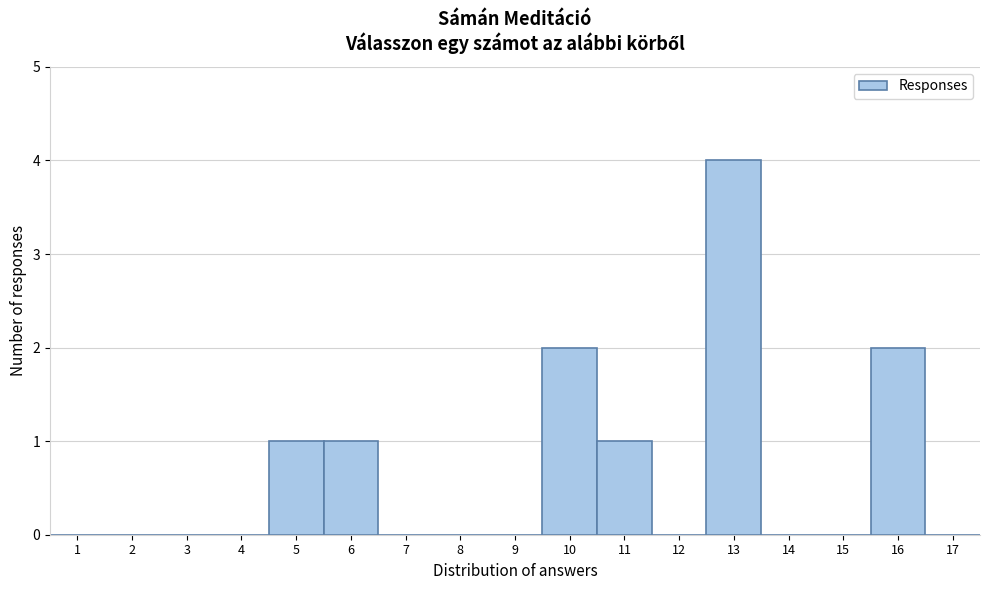

What is the height of the bar covering 4.5 to 5.5 on the x-axis? The values are not printed on the chart, so give them approximately, as read against the axis.

1